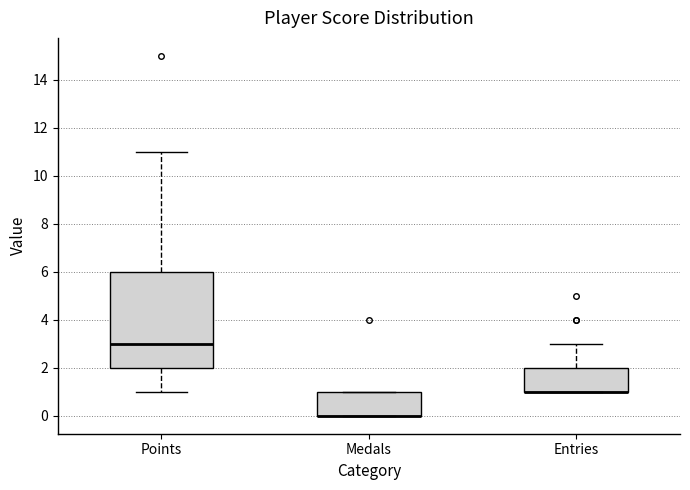

Where is the lower edge of the box for Points on the y-axis? The values are not printed on the chart, so give them approximately, as read against the axis.

2